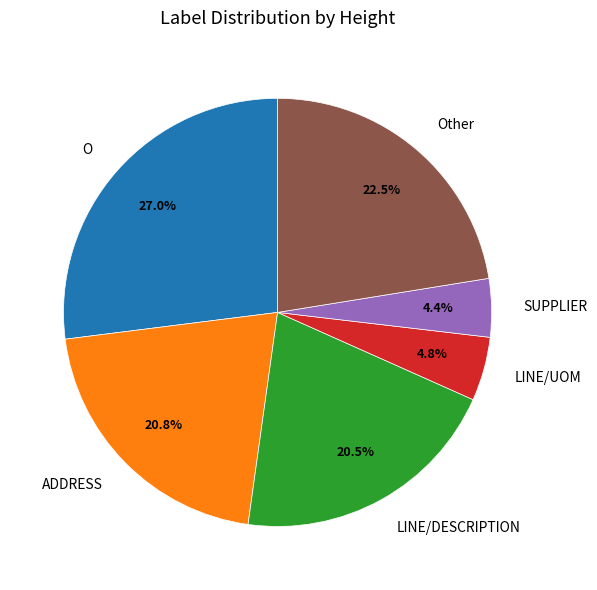

Which slice is the largest?

O